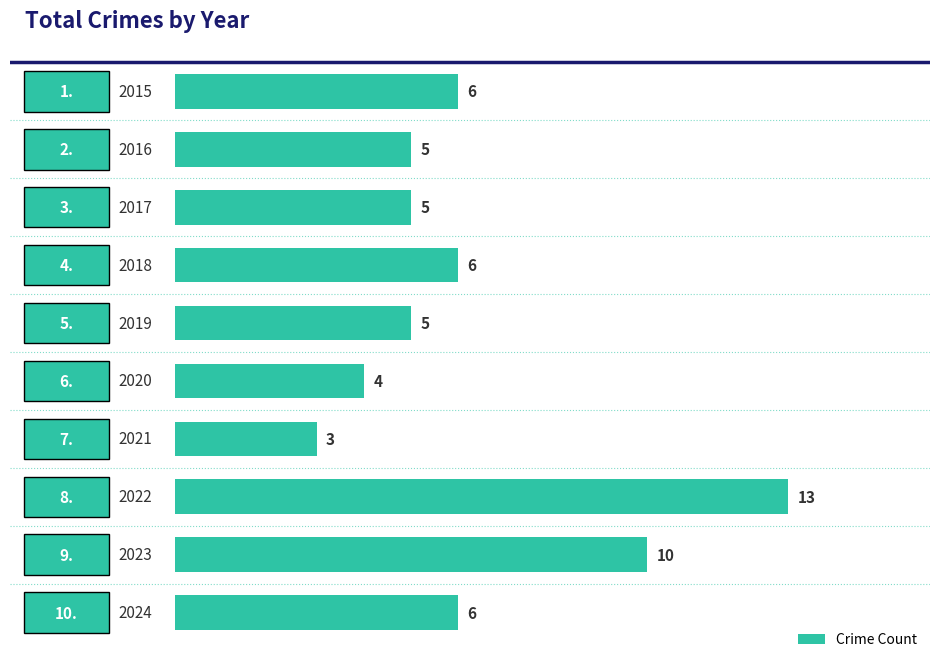

How many data points are less than 6?

5